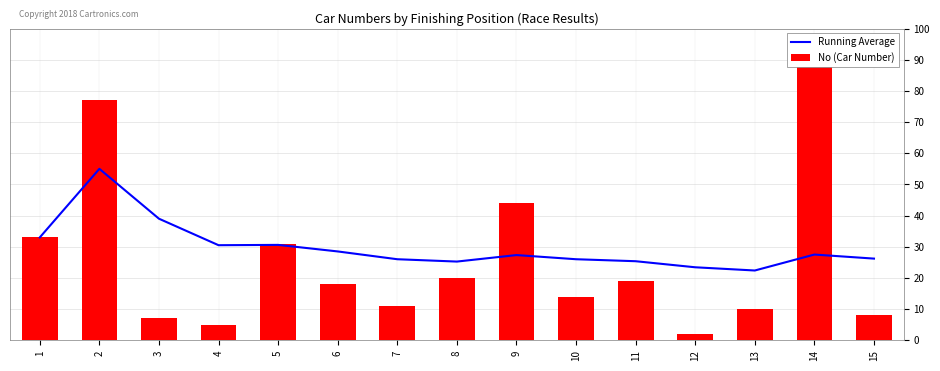

What is the difference between the Running Average values at 12 and 9?

3.9